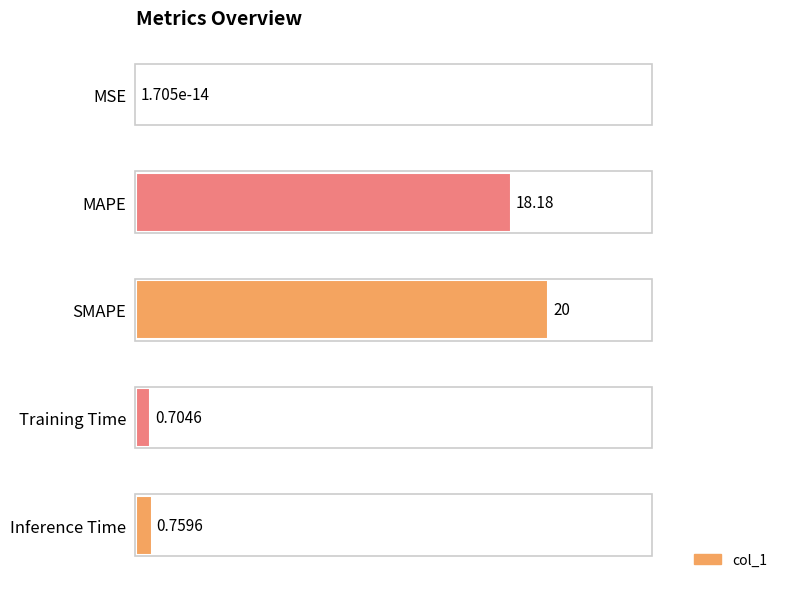

At which label is the value closest to 9?

Inference Time